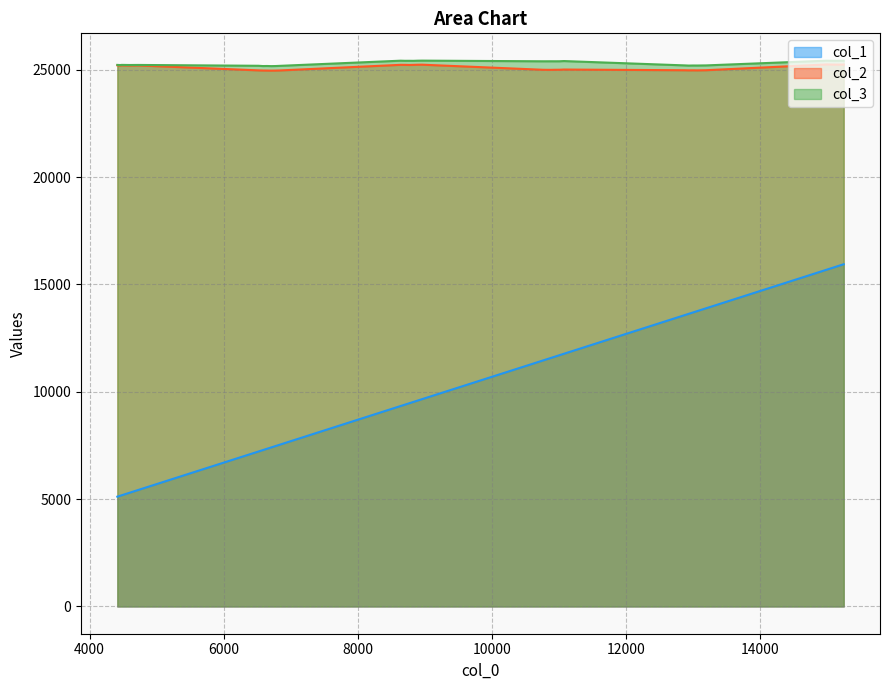

How many lines are shown in the chart?

3